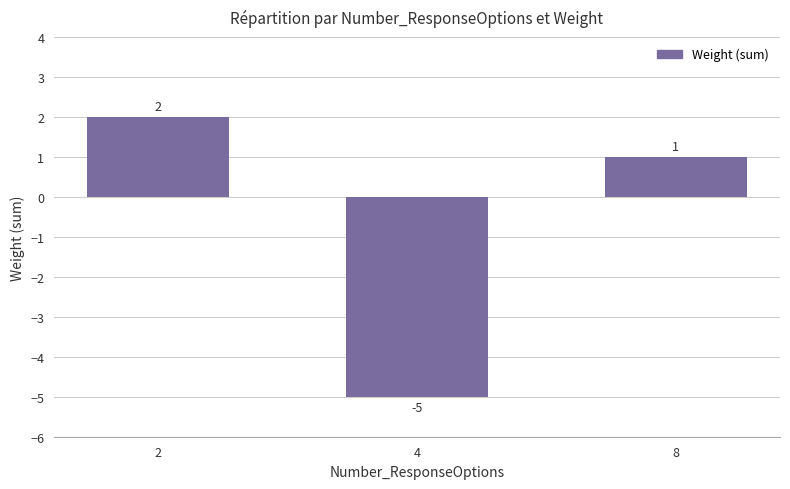

What is the value of the 3rd bar from the left?

1